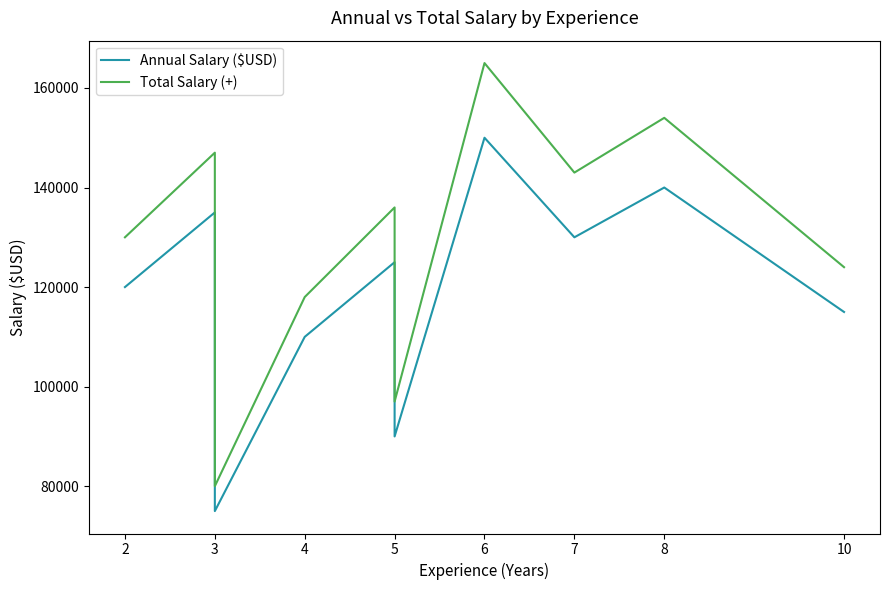

At how many categories does at least one series exceed 112113?

8